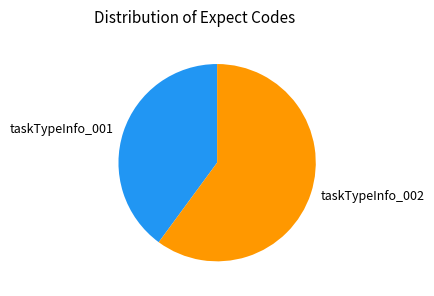

What is the ratio of the value at taskTypeInfo_001 to the value at taskTypeInfo_002?

0.7